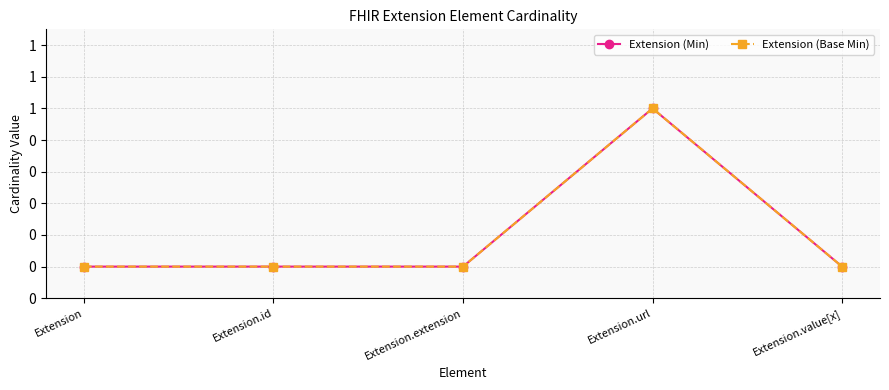

Rank the categories by Extension (Base Min) value from lowest to highest.

Extension, Extension.id, Extension.extension, Extension.value[x], Extension.url